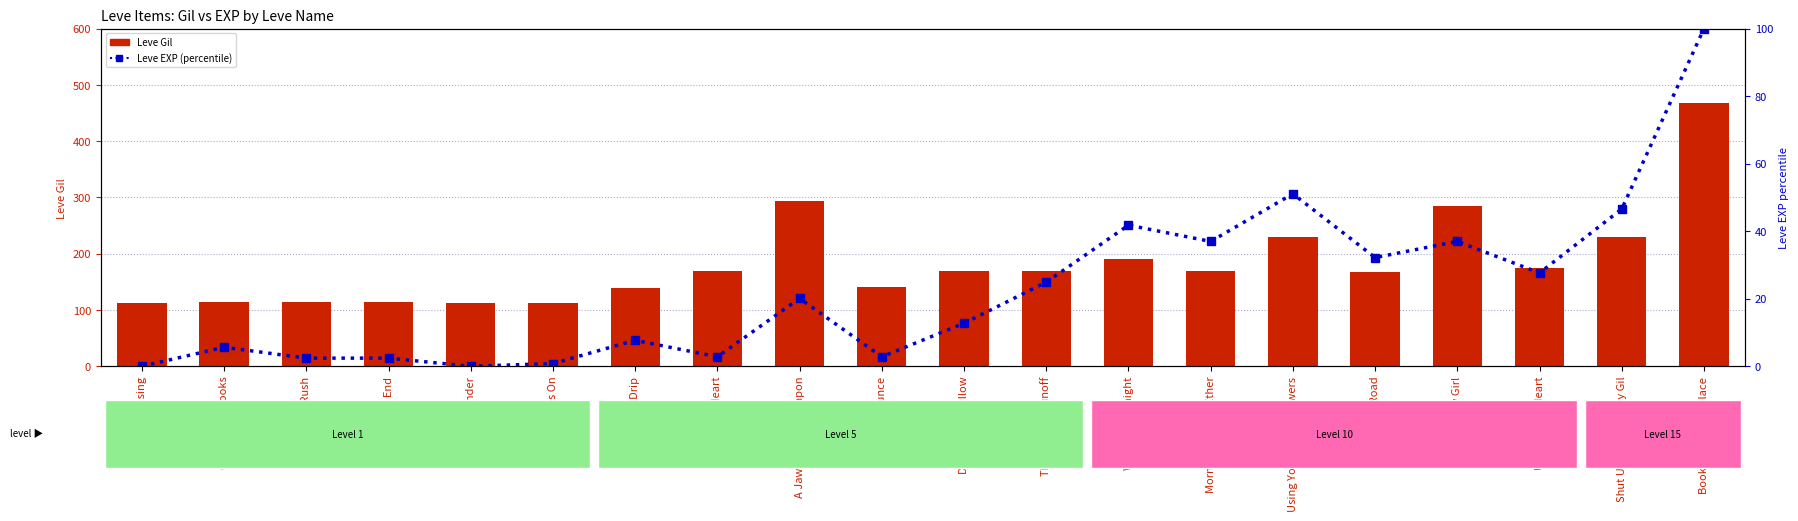

List the series in order of their peak value, lowest first.

Leve EXP (percentile), Leve Gil